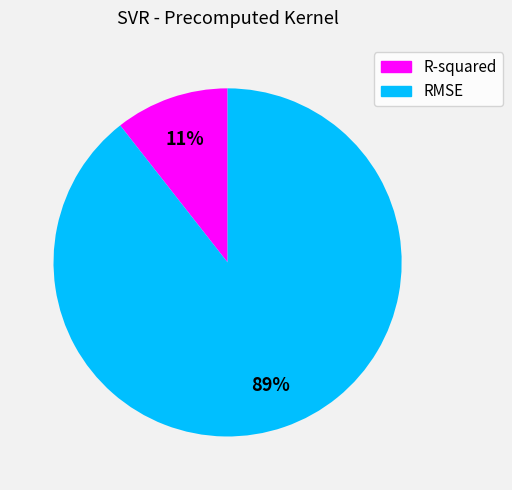

What percentage is the RMSE slice, to the nearest percent?

89%